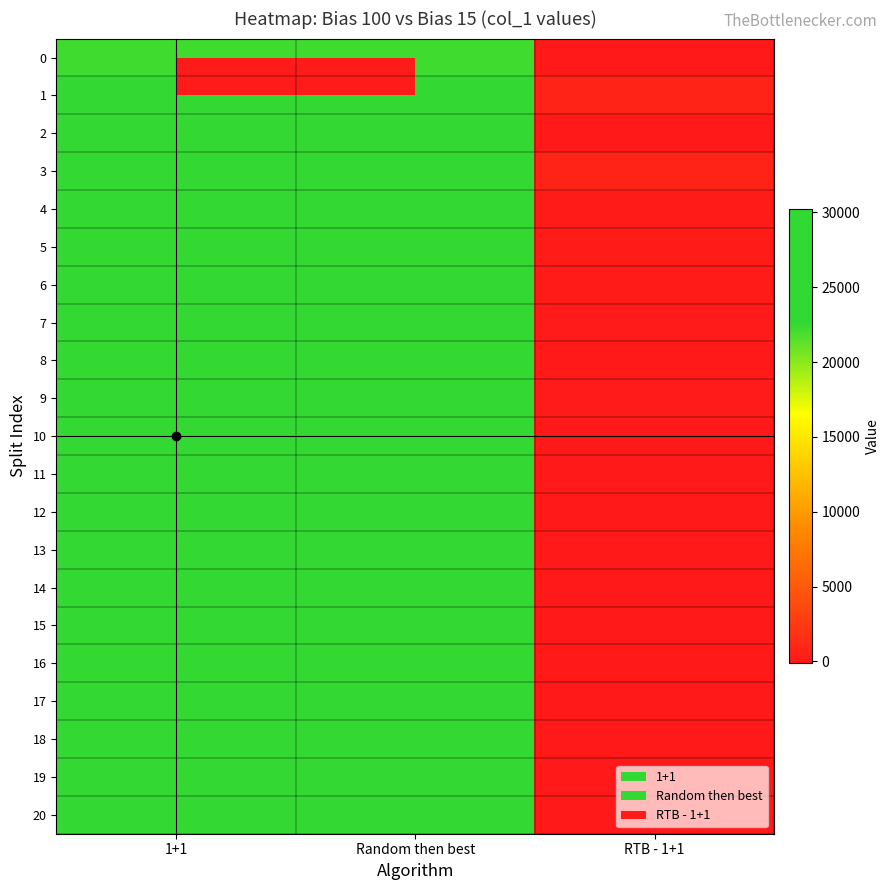

Reading left to right, transcribe all the data shown in this chart.

0: 1+1=22209.1	Random then best=22209.1	RTB - 1+1=0.0
1: 1+1=27359.5	Random then best=28046.9	RTB - 1+1=687.4
2: 1+1=28649.9	Random then best=28642.7	RTB - 1+1=-7.2
3: 1+1=28597.4	Random then best=29236.6	RTB - 1+1=639.2
4: 1+1=28577.9	Random then best=28821.2	RTB - 1+1=243.3
5: 1+1=28336.7	Random then best=28573.7	RTB - 1+1=237.0
6: 1+1=28347.4	Random then best=28579.2	RTB - 1+1=231.8
7: 1+1=28408.5	Random then best=28471.6	RTB - 1+1=63.1
8: 1+1=28403.3	Random then best=28378.1	RTB - 1+1=-25.2
9: 1+1=28503.1	Random then best=28533.6	RTB - 1+1=30.5
10: 1+1=28591.4	Random then best=28539.8	RTB - 1+1=-51.6
11: 1+1=28738.9	Random then best=28655.6	RTB - 1+1=-83.3
12: 1+1=28819.5	Random then best=28752.6	RTB - 1+1=-66.9
13: 1+1=28912.9	Random then best=28815.5	RTB - 1+1=-97.5
14: 1+1=29021.9	Random then best=28937.4	RTB - 1+1=-84.5
15: 1+1=29090.5	Random then best=29000.9	RTB - 1+1=-89.6
16: 1+1=29164.2	Random then best=29090.5	RTB - 1+1=-73.7
17: 1+1=29230.7	Random then best=29141.4	RTB - 1+1=-89.3
18: 1+1=29279.8	Random then best=29203.4	RTB - 1+1=-76.4
19: 1+1=29354.3	Random then best=29264.6	RTB - 1+1=-89.7
20: 1+1=30200.0	Random then best=30200.0	RTB - 1+1=0.0